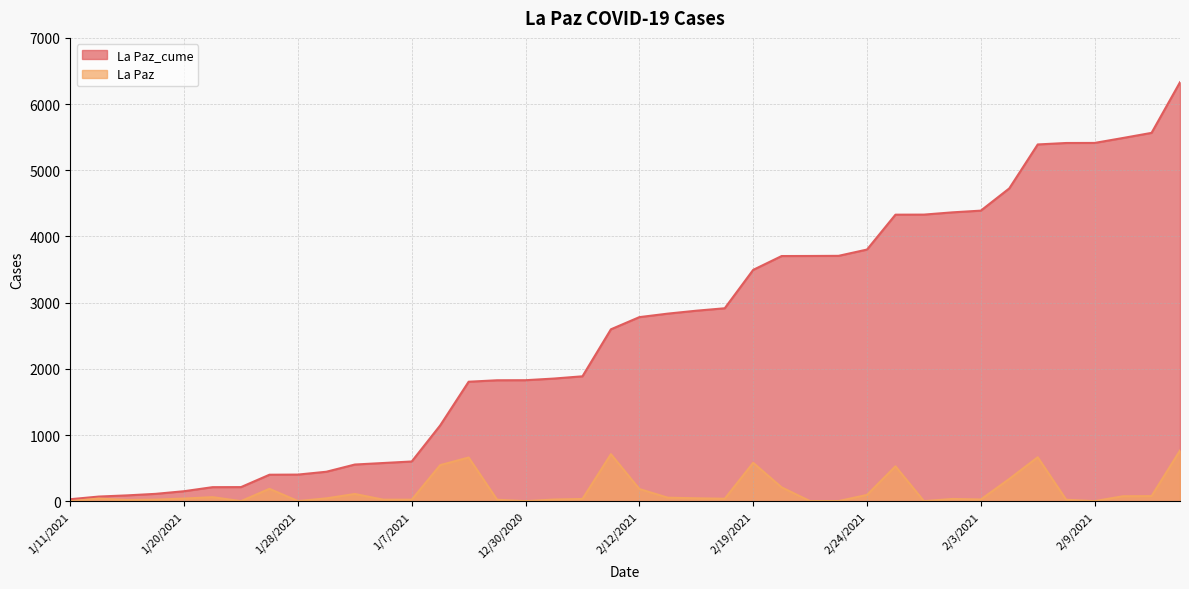

How many values in La Paz are above zero?

39